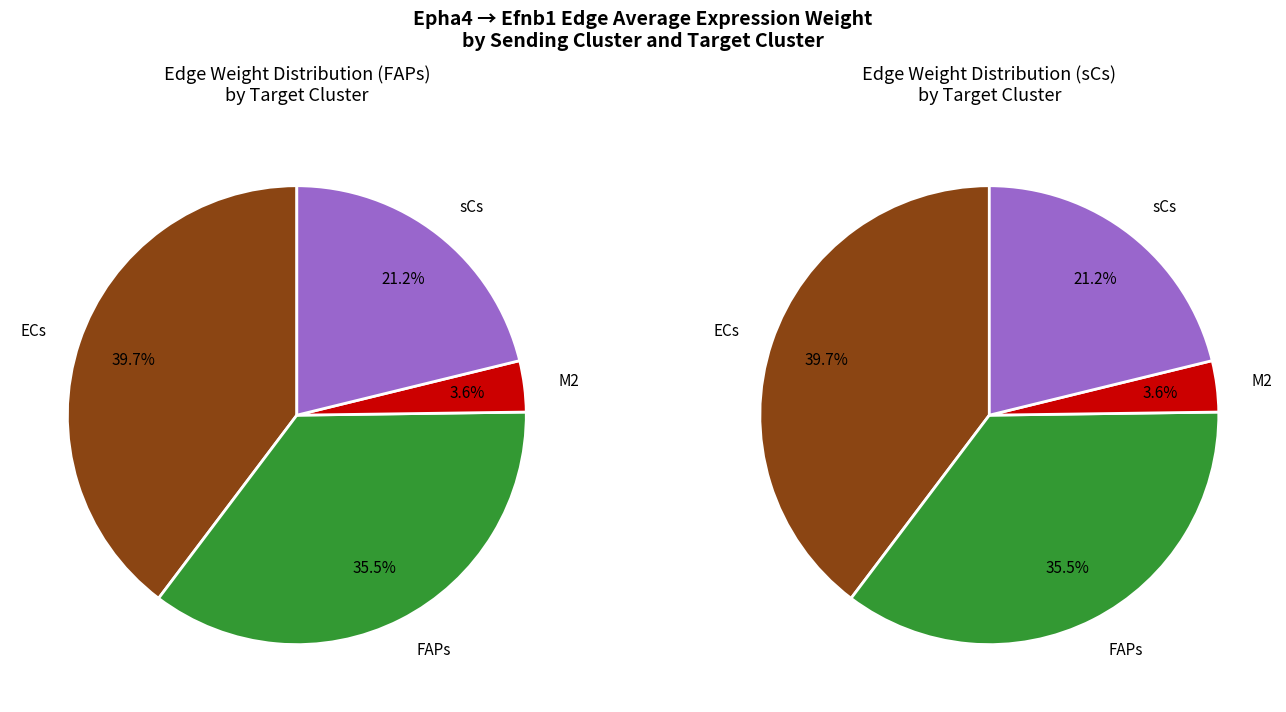

To the nearest percent, what is the difference between the largest and smallest slice percentages?

36%